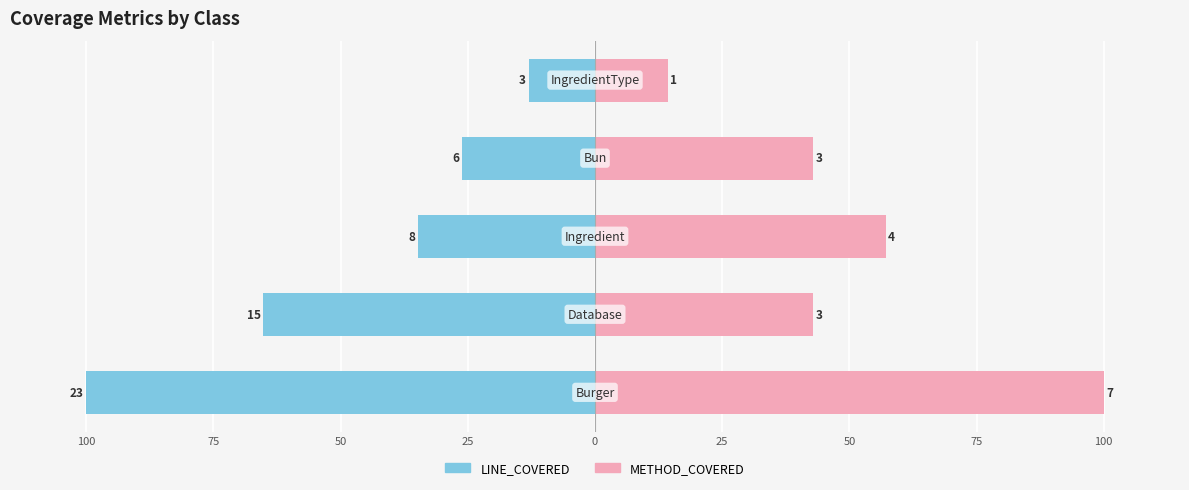

Does the chart contain stacked bars?

No